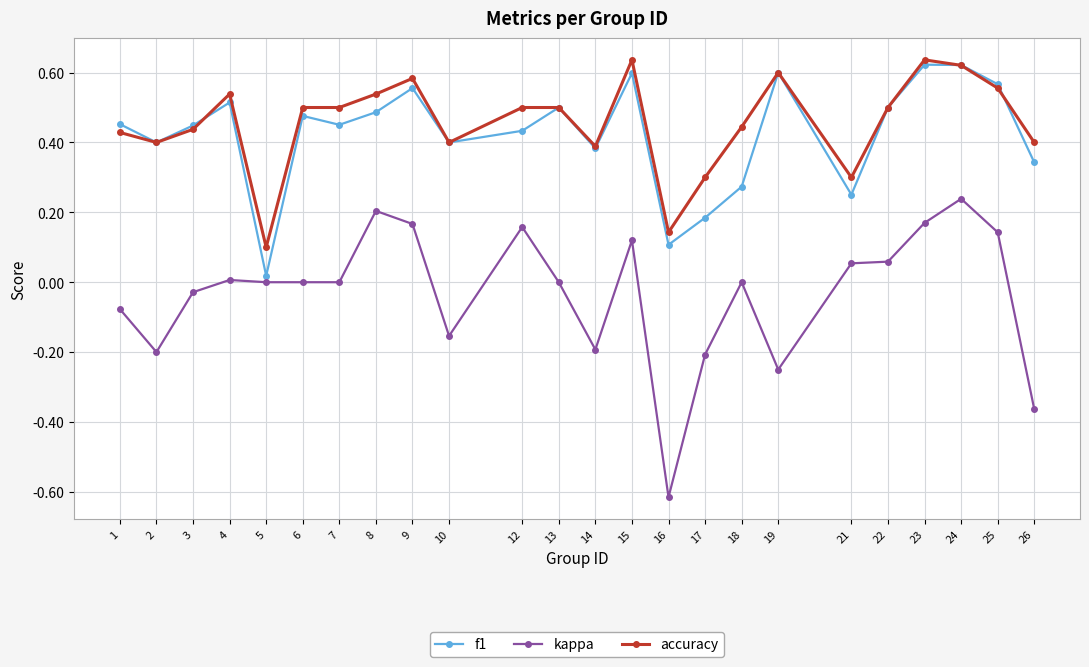

At which label does f1 reach its minimum?

5